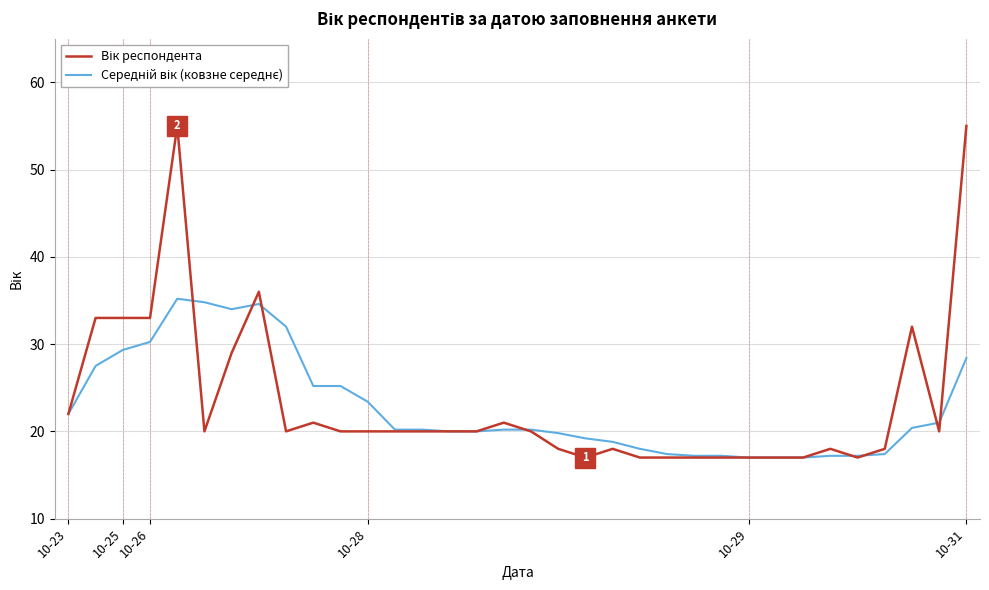

Does the chart display data point markers on the line(s)?

No